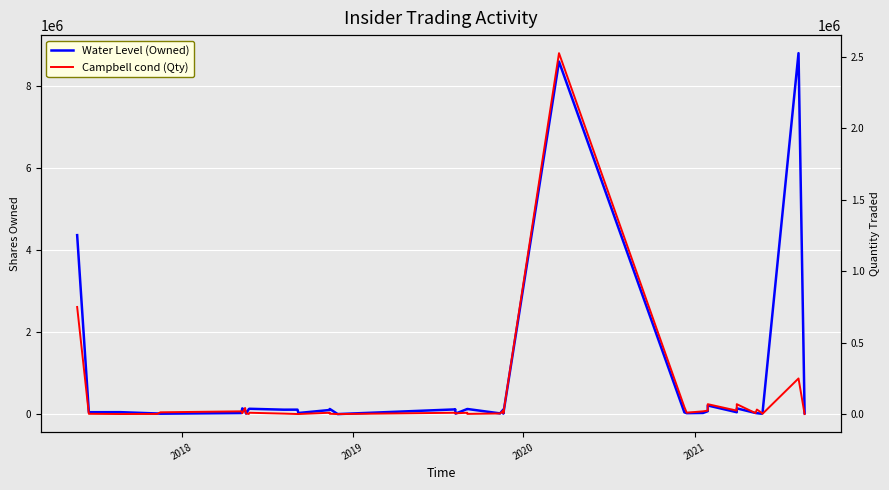

Rank the series by their average value, from highest to lowest.

Water Level (Owned), Campbell cond (Qty)